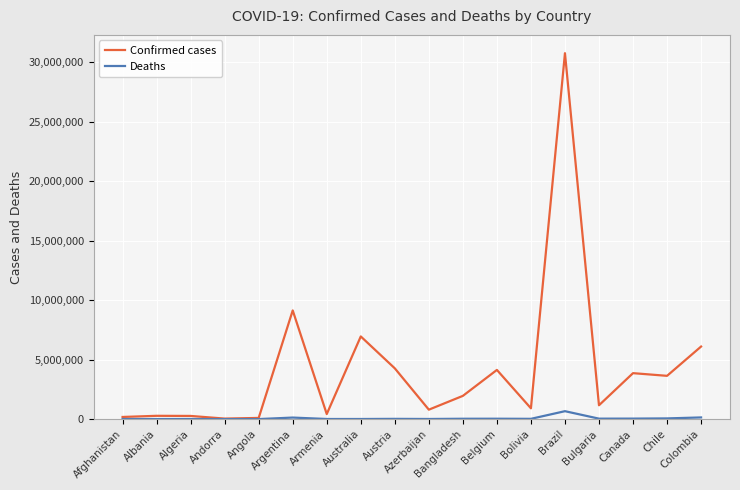

What is the maximum value shown in the chart?

30762413